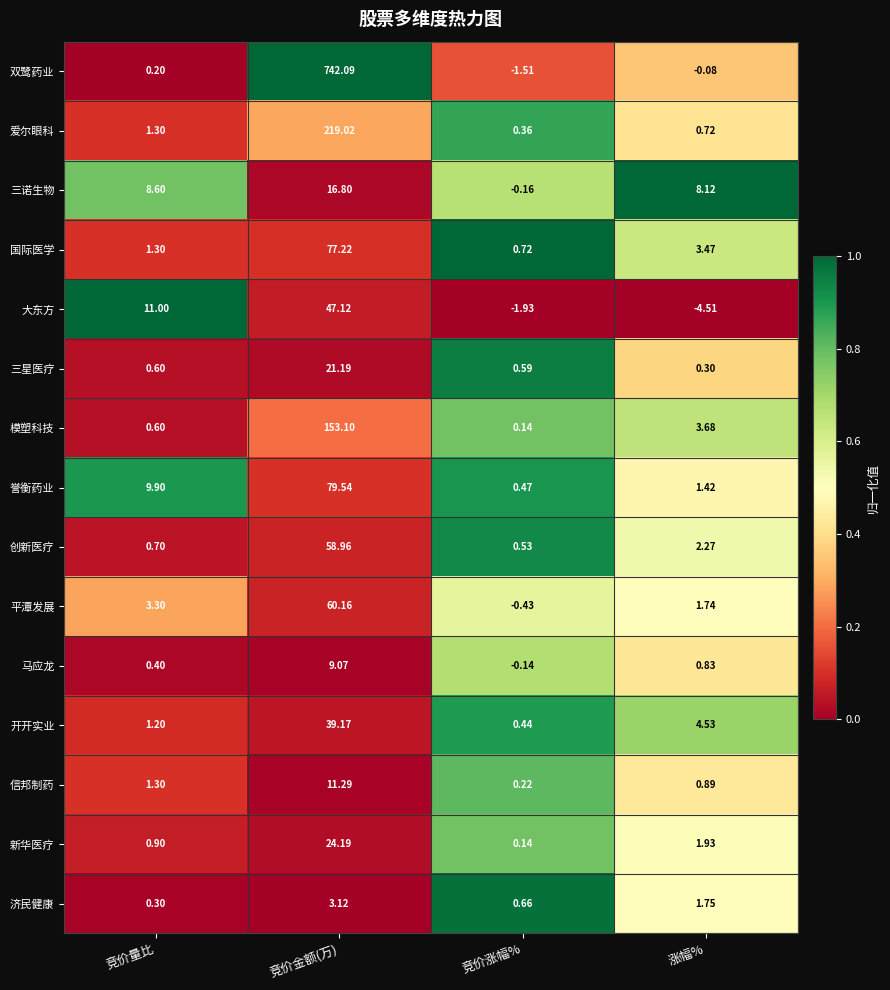

Is the value of 誉衡药业 at 涨幅% greater than the value of 新华医疗 at 竞价涨幅%?

Yes